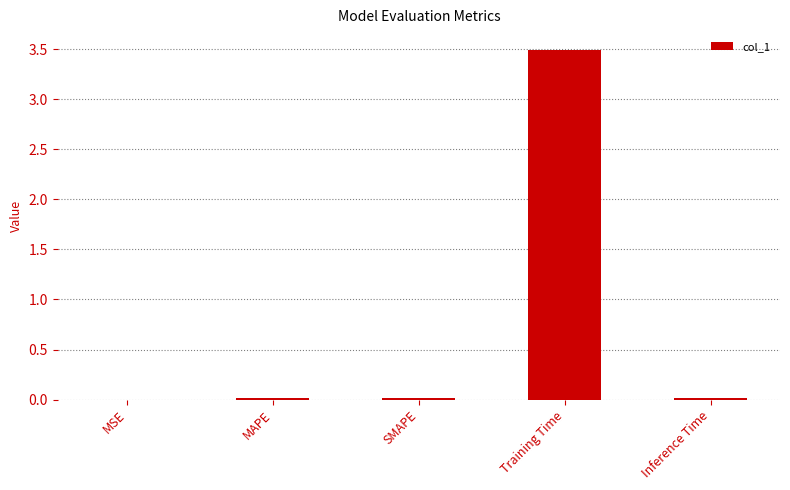

What is the sum of all values?

3.5